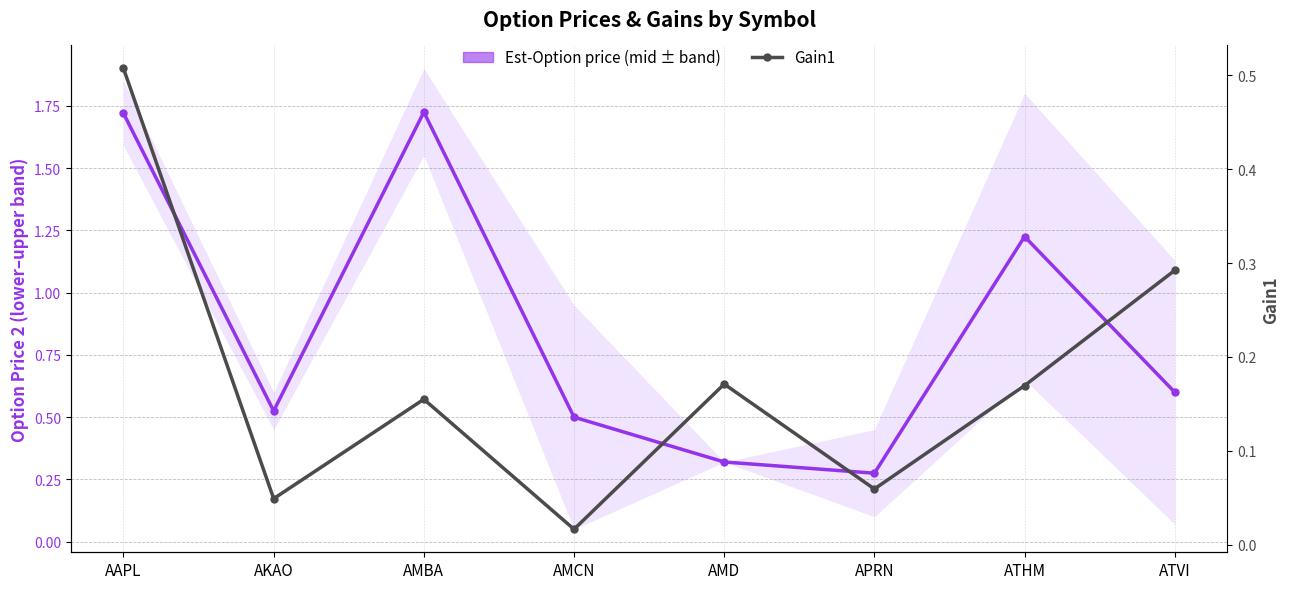

Between AAPL and ATVI, which is larger?

AAPL